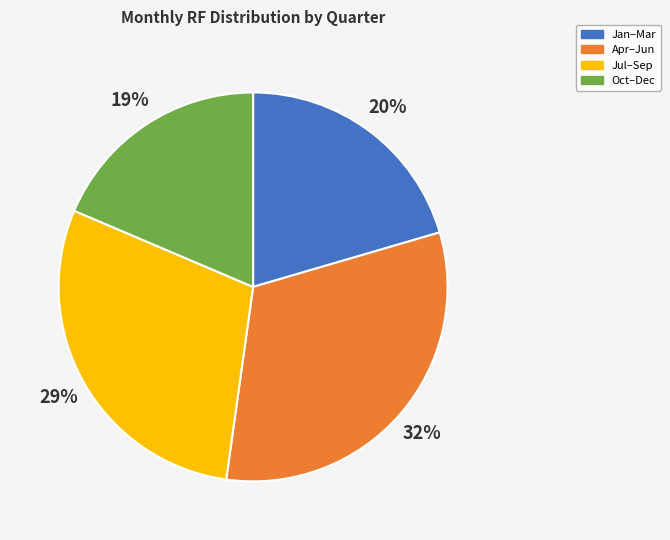

To the nearest percent, what is the average slice percentage?

25%